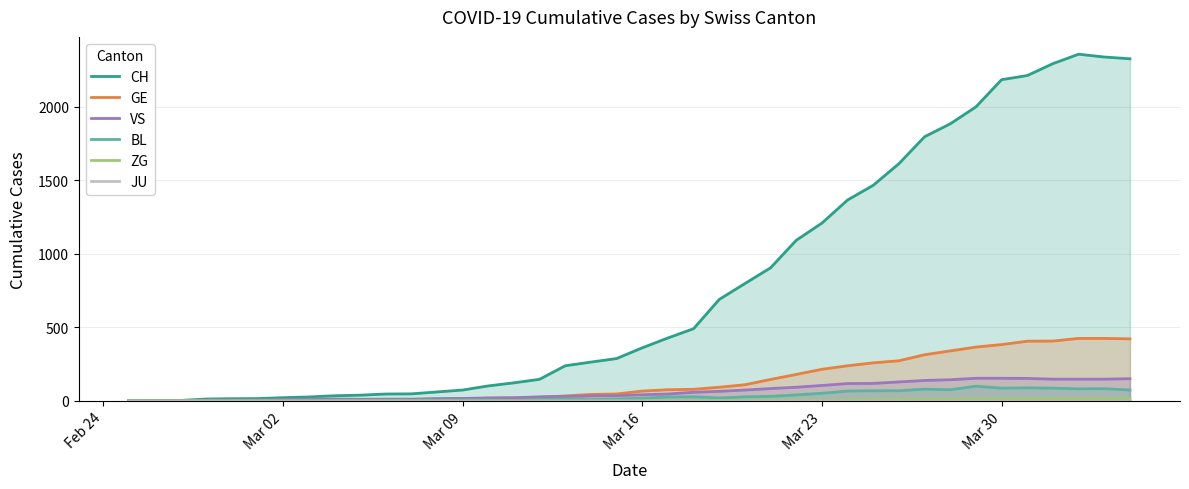

Rank the series by their maximum value, from lowest to highest.

JU, ZG, BL, VS, GE, CH